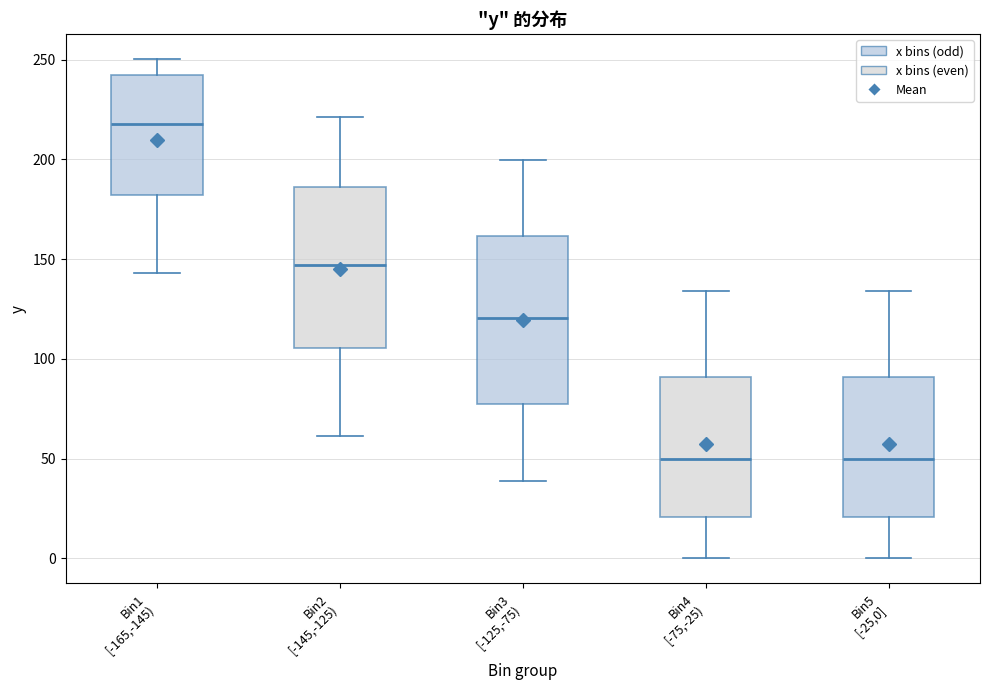

Reading left to right, transcribe this box plot: for each box, give where its median line is, the range the box spans, and where its two whiskers end, as read against the y-axis. The values are not printed on the chart, so give them approximately, as read against the axis.

Bin1 [-165,-145): median 220, box 180 to 245, whiskers 145 to 250
Bin2 [-145,-125): median 145, box 105 to 185, whiskers 60 to 220
Bin3 [-125,-75): median 120, box 75 to 160, whiskers 40 to 200
Bin4 [-75,-25): median 50, box 20 to 90, whiskers 0 to 135
Bin5 [-25,0]: median 50, box 20 to 90, whiskers 0 to 135